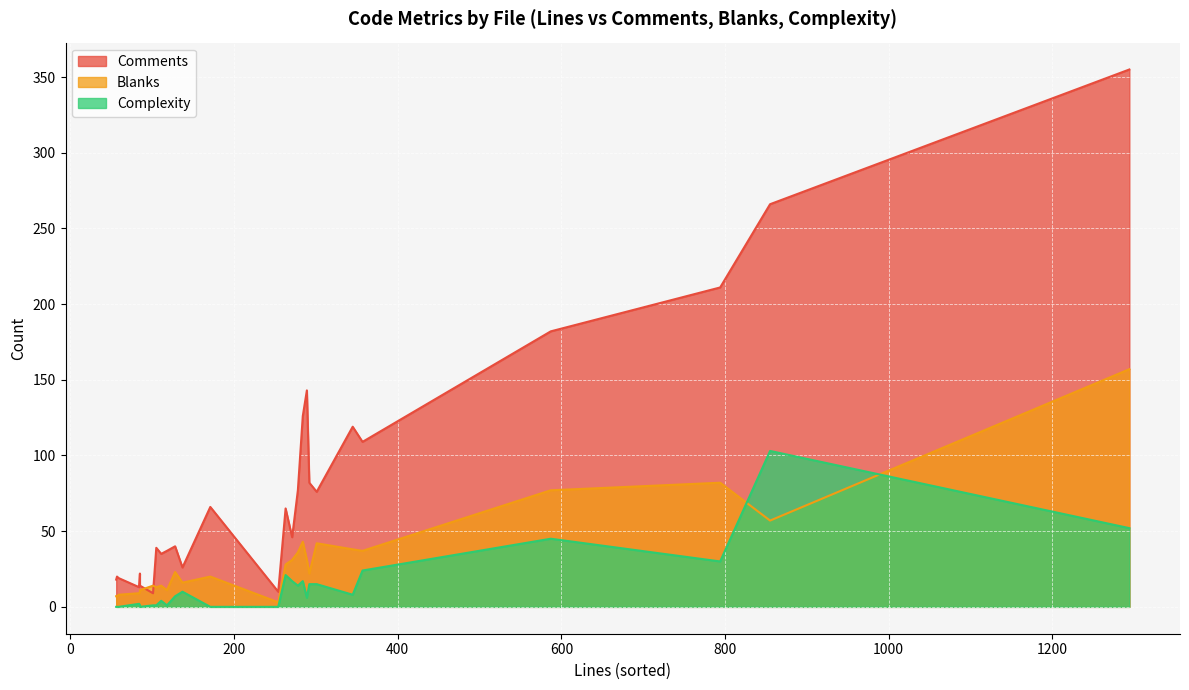

Which series has the largest total across all categories?

Comments